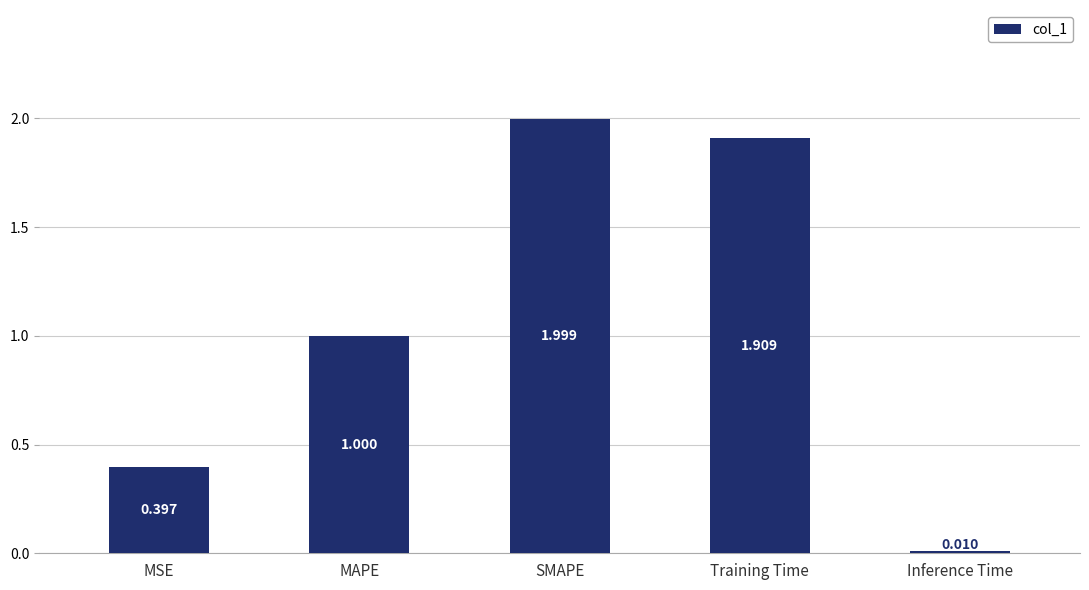

Where is the data nearest to the value 1?

MAPE